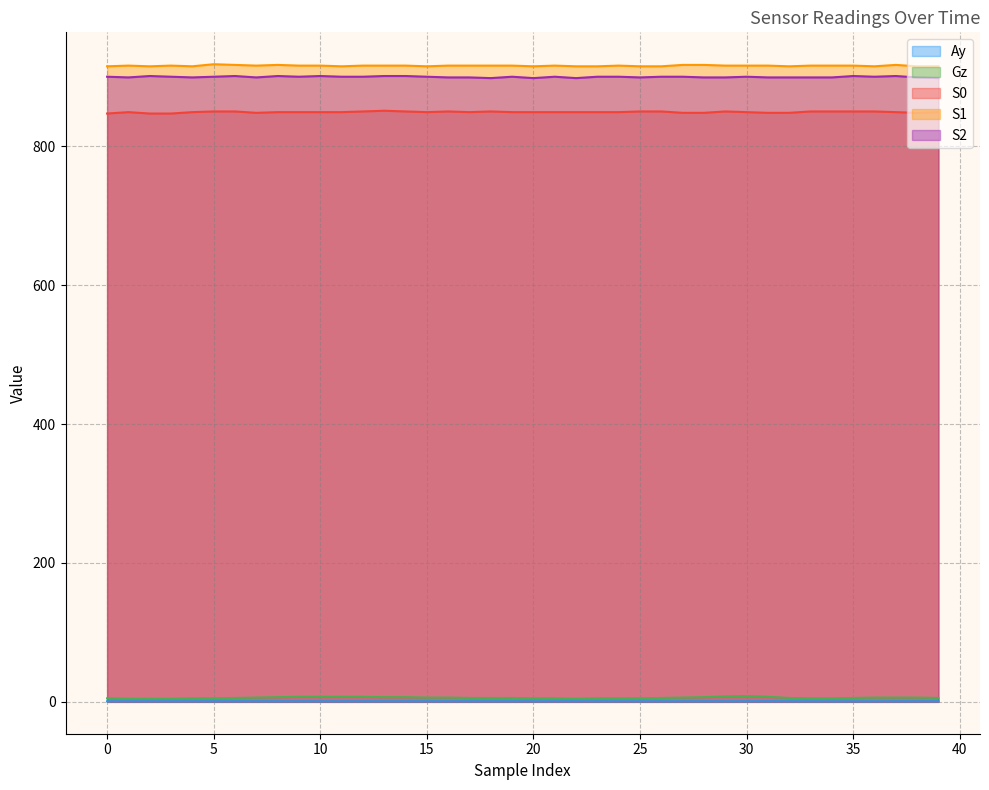

List the labels in order of S2 value, smallest first.

18, 20, 22, 39, 1, 4, 7, 16, 17, 25, 28, 29, 31, 32, 33, 34, 38, 0, 3, 5, 9, 11, 12, 15, 19, 21, 23, 24, 26, 27, 30, 36, 2, 6, 8, 10, 13, 14, 35, 37